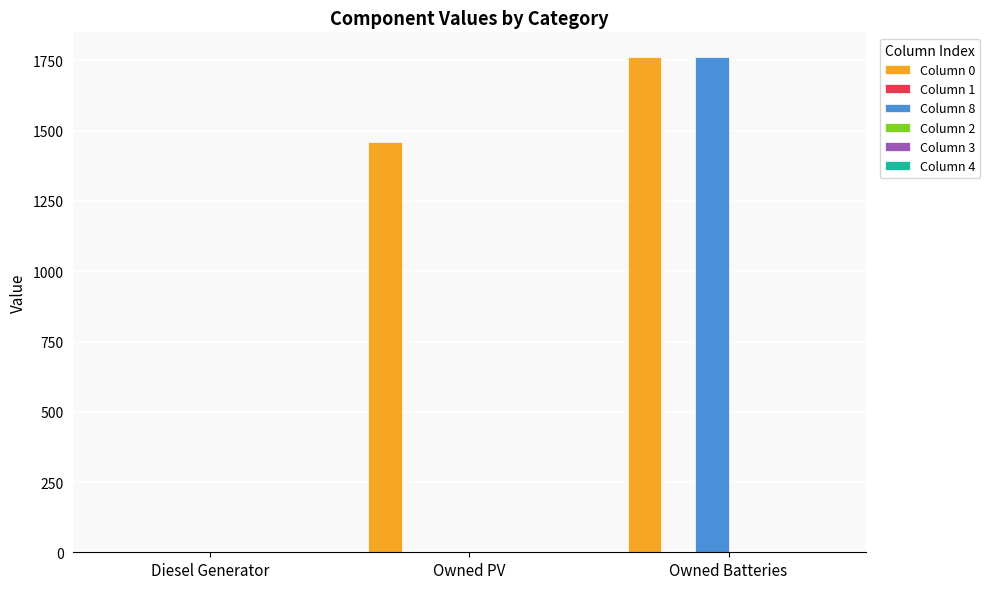

Which series has the largest total across all categories?

Column 0